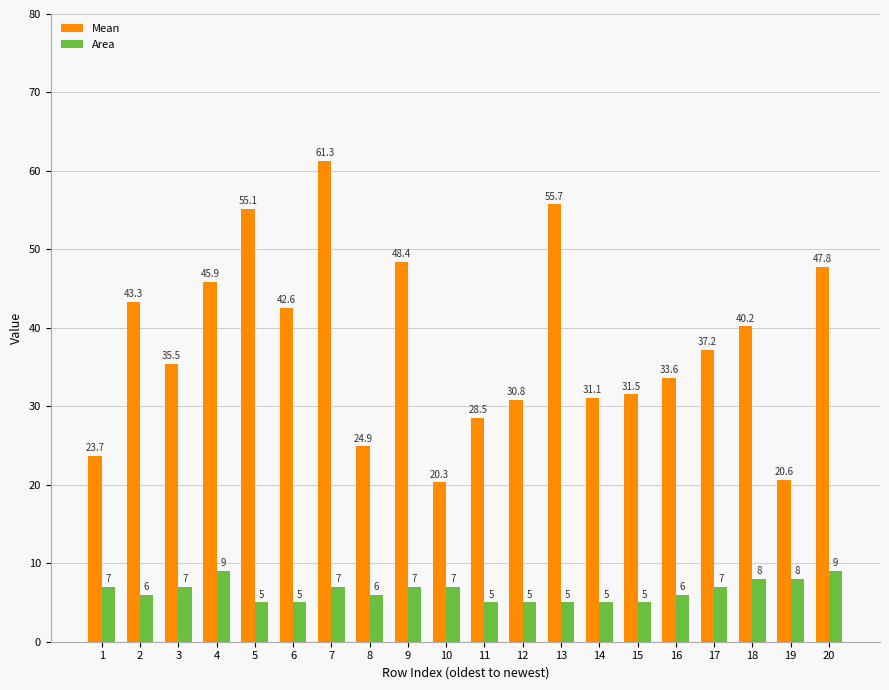

What is the smallest value displayed?

5.0